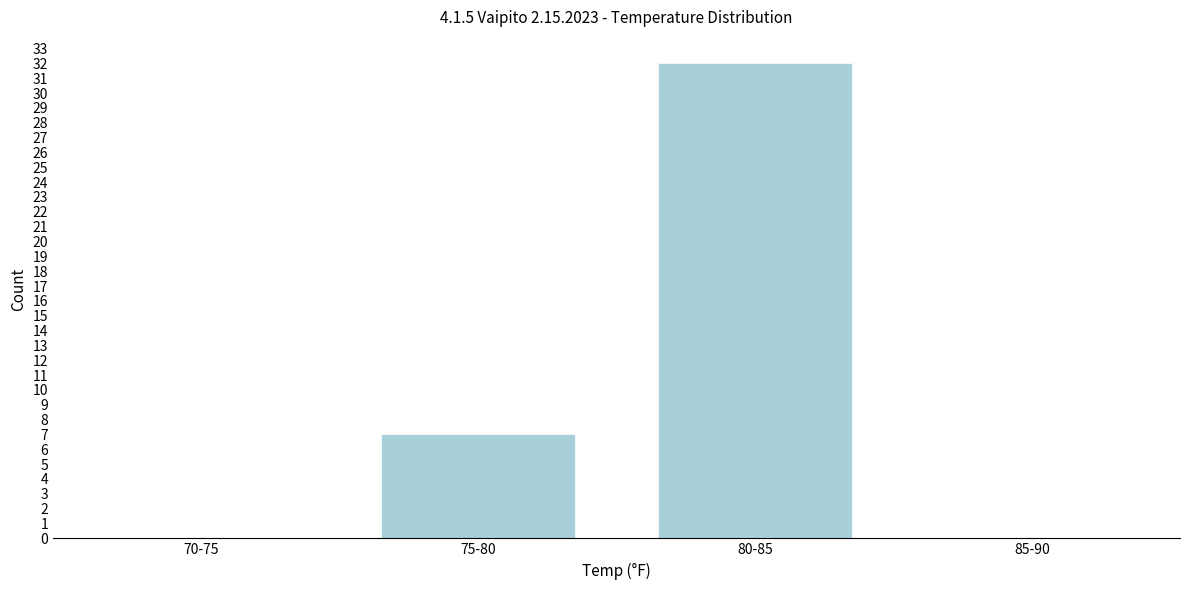

Reading right to left, transcribe all the data shown in this chart.

85-90=0	80-85=32	75-80=7	70-75=0